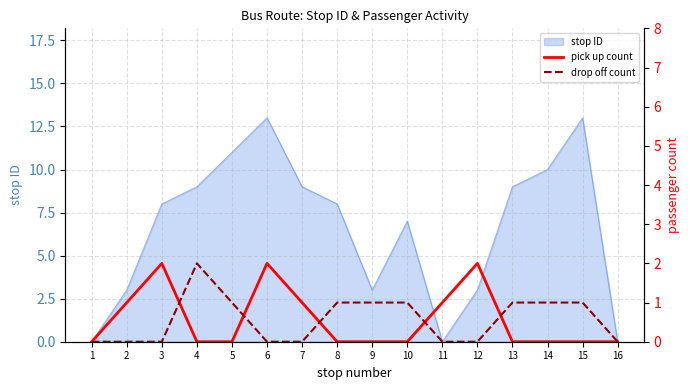

True or false: stop ID has a value of 9 at 7.

True